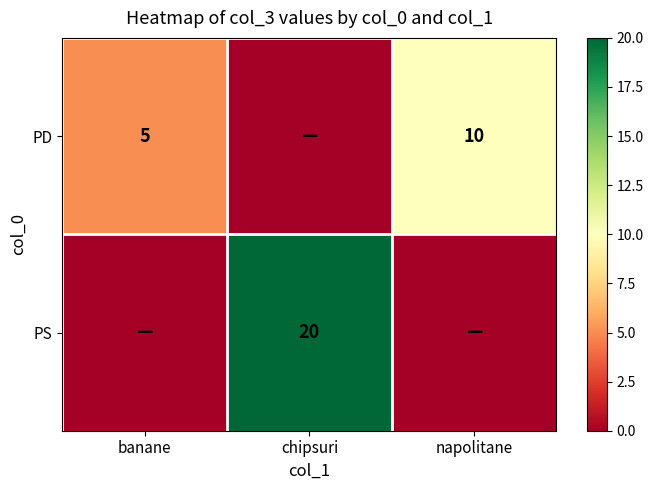

The PD series shows 16 at napolitane. True or false?

False